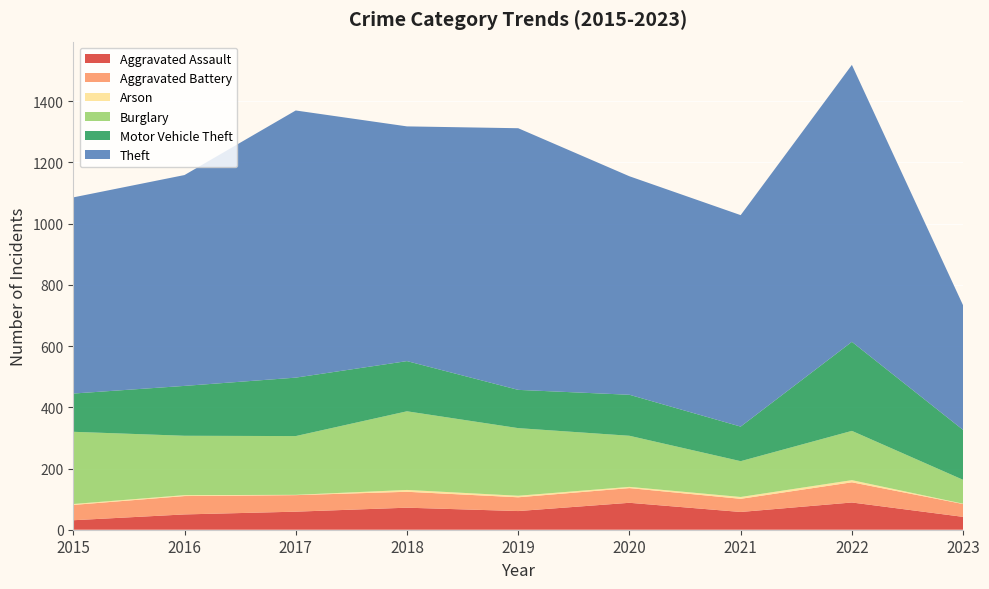

Reading left to right, extract all data points from this chart.

Aggravated Assault: 31	50	59	72	61	88	58	89	42
Aggravated Battery: 50	60	54	52	45	48	43	66	42
Arson: 3	3	1	6	5	4	6	7	1
Burglary: 236	194	192	257	221	167	117	161	78
Motor Vehicle Theft: 125	163	191	164	125	134	113	291	163
Theft: 641	689	873	767	855	714	691	905	407